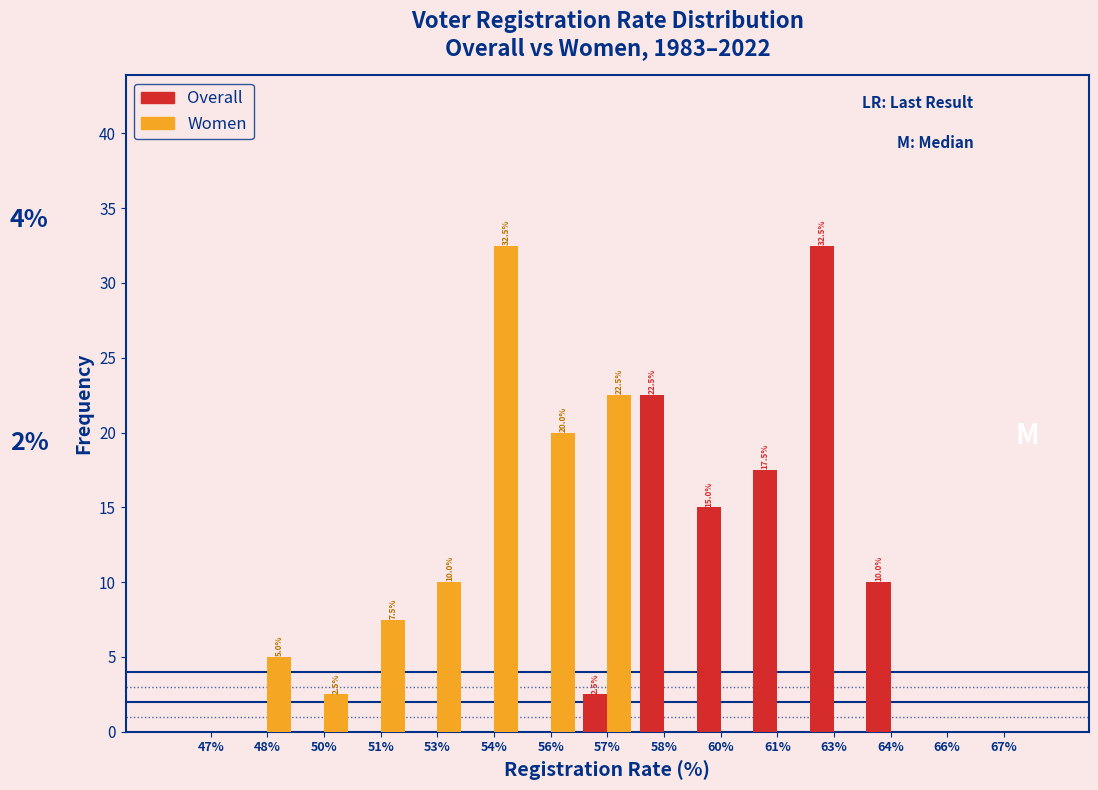

Reading right to left, extract all data points from this chart.

Overall: 67%=0.0	66%=0.0	64%=10.0	63%=32.5	61%=17.5	60%=15.0	58%=22.5	57%=2.5	56%=0.0	54%=0.0	53%=0.0	51%=0.0	50%=0.0	48%=0.0	47%=0.0
Women: 67%=0.0	66%=0.0	64%=0.0	63%=0.0	61%=0.0	60%=0.0	58%=0.0	57%=22.5	56%=20.0	54%=32.5	53%=10.0	51%=7.5	50%=2.5	48%=5.0	47%=0.0